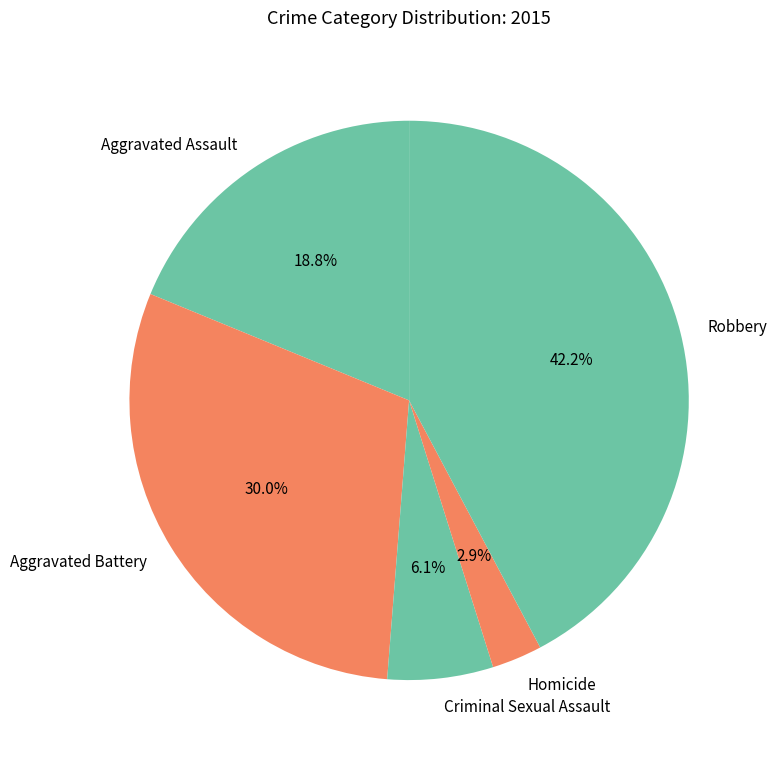

Is there any slice that represents more than half of the pie?

No